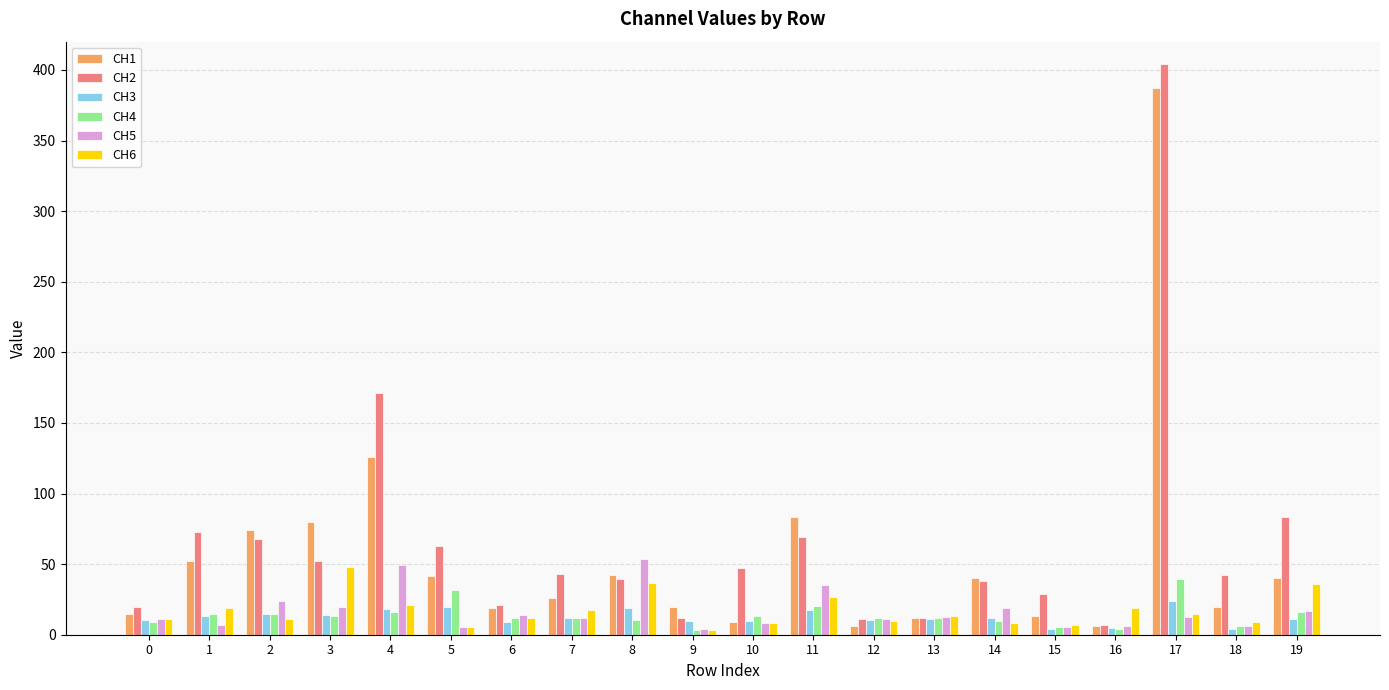

Between 14 and 15, which series saw the biggest shift?

CH1